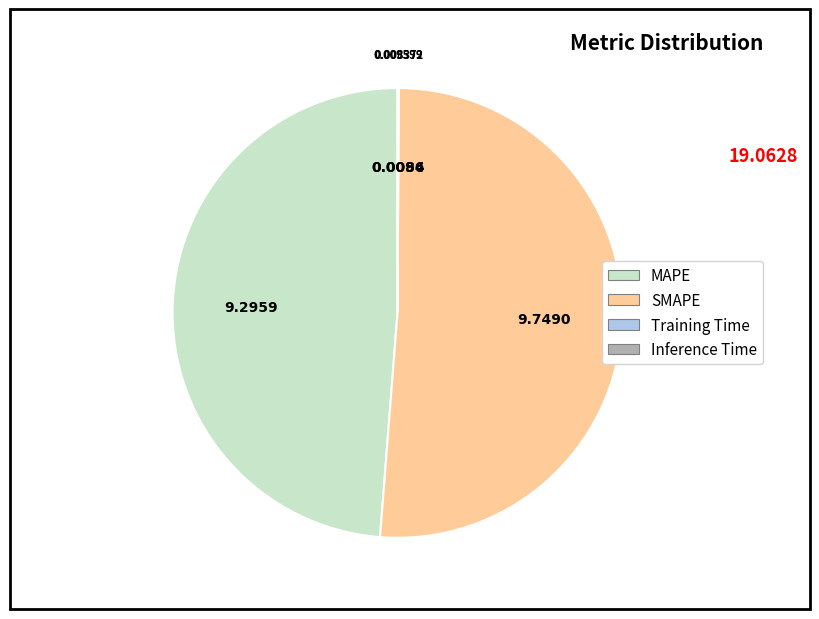

Which slice represents more than half of the pie?

SMAPE